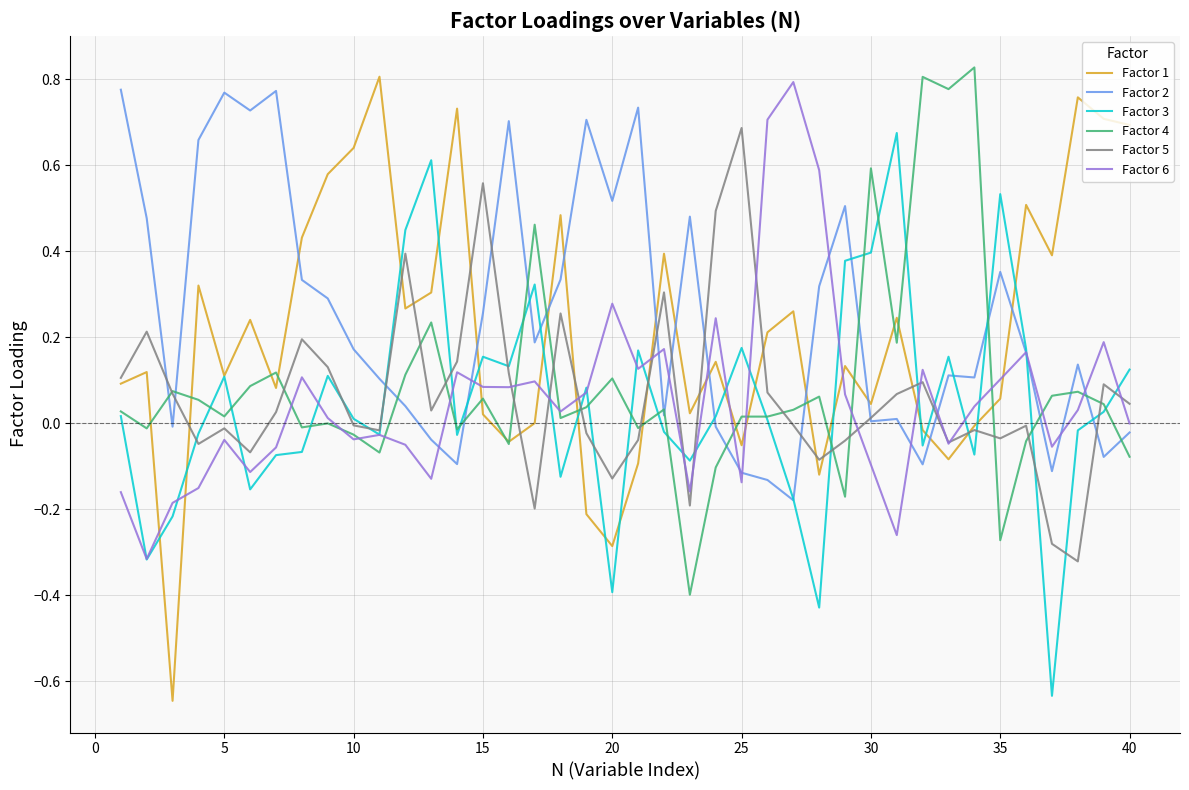

What are all the series names shown in the legend?

Factor 1, Factor 2, Factor 3, Factor 4, Factor 5, Factor 6